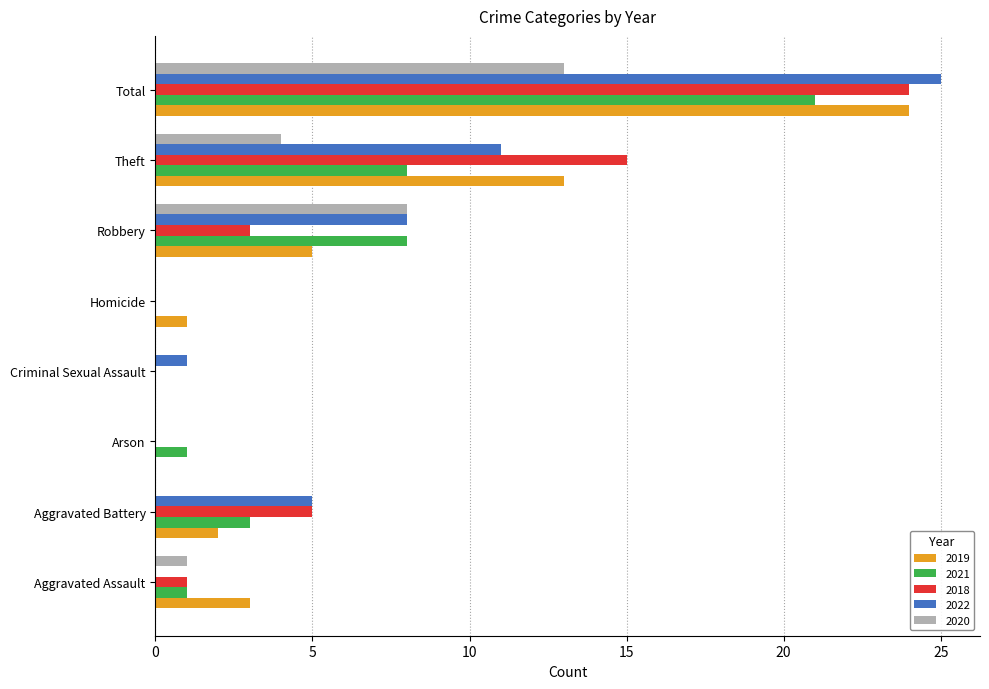

Which series changed the most between Arson and Total?

2022